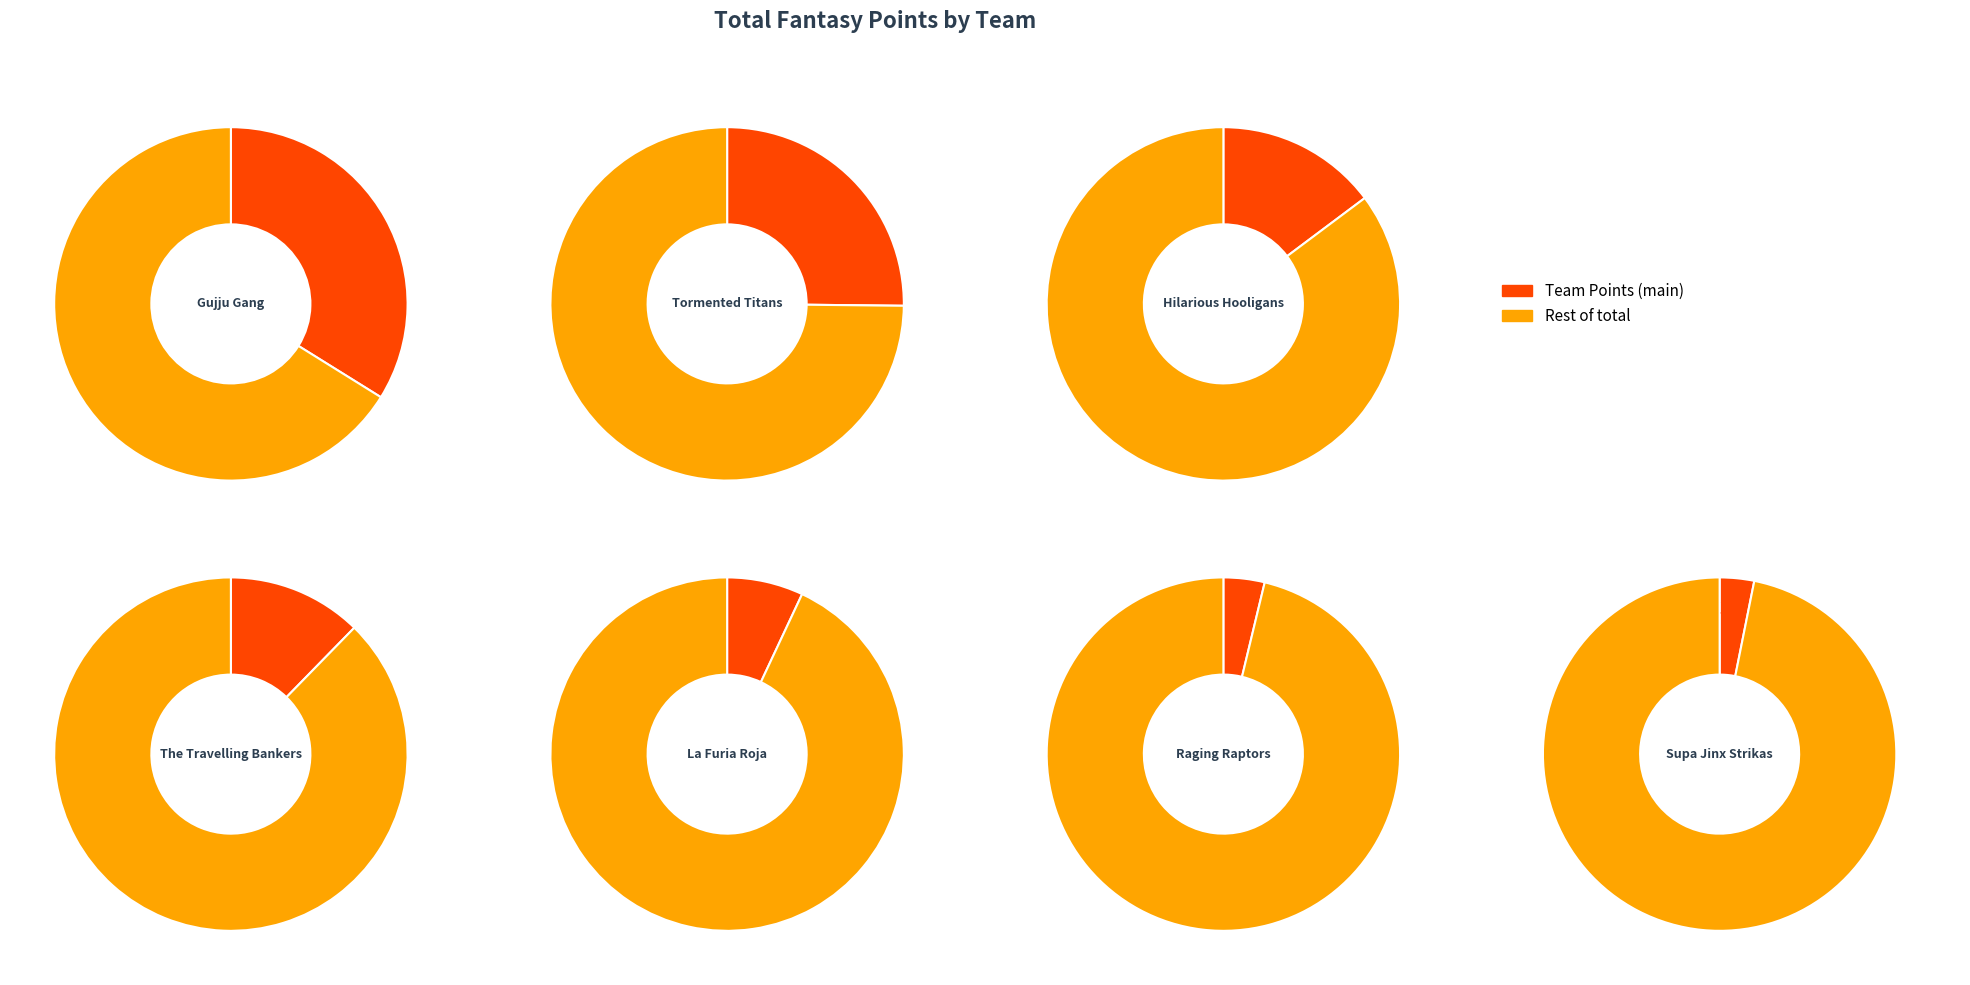

What is the ratio of the value at Hilarious Hooligans to the value at The Travelling Bankers?

1.2